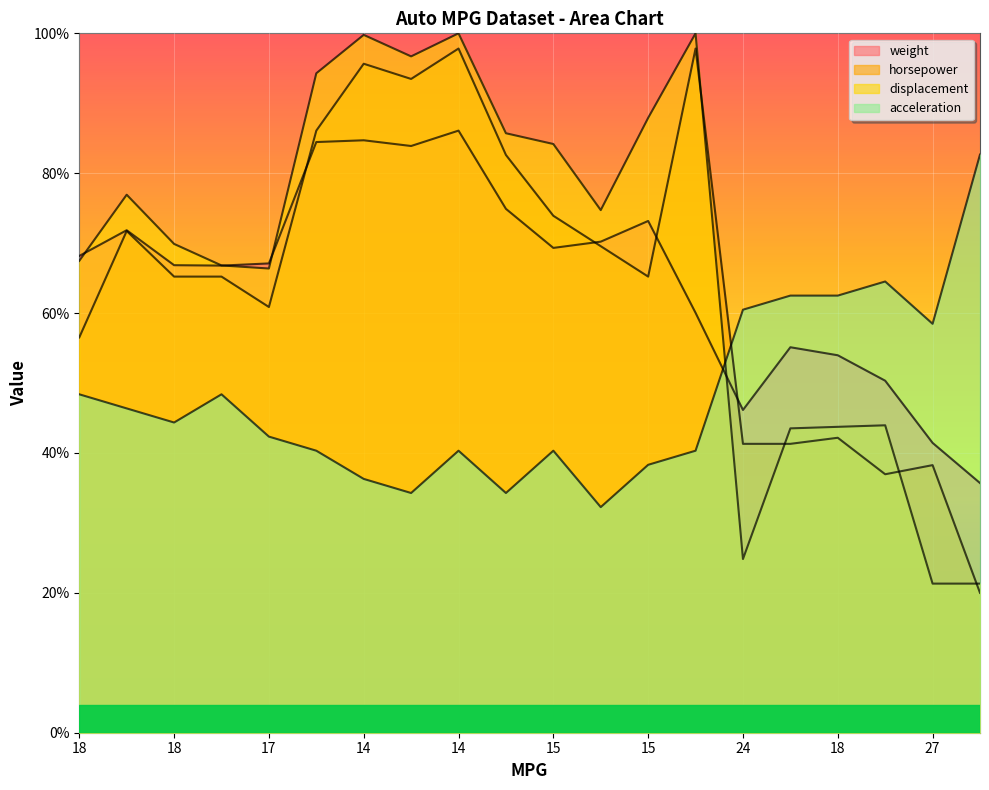

Does the chart display data point markers on the line(s)?

No